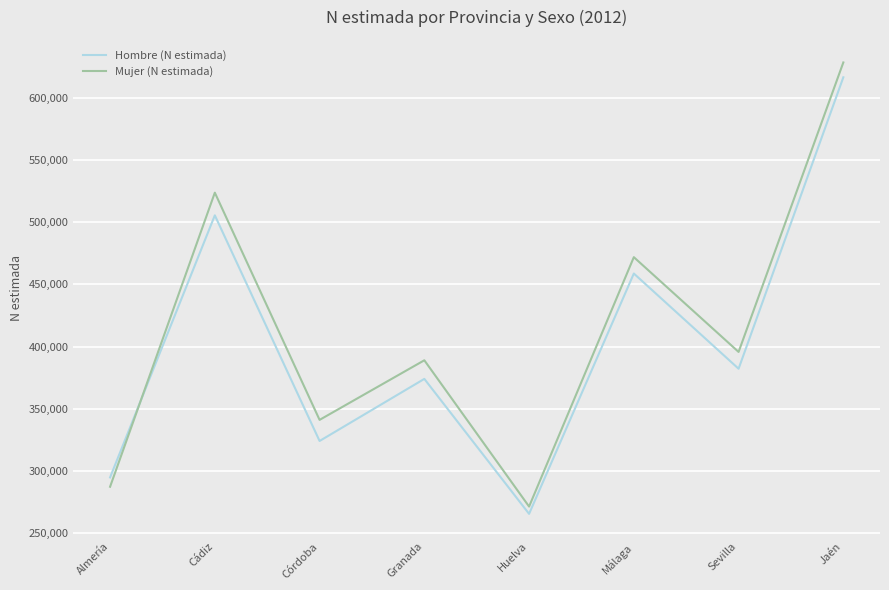

List the series in order of their overall mean, lowest first.

Hombre (N estimada), Mujer (N estimada)